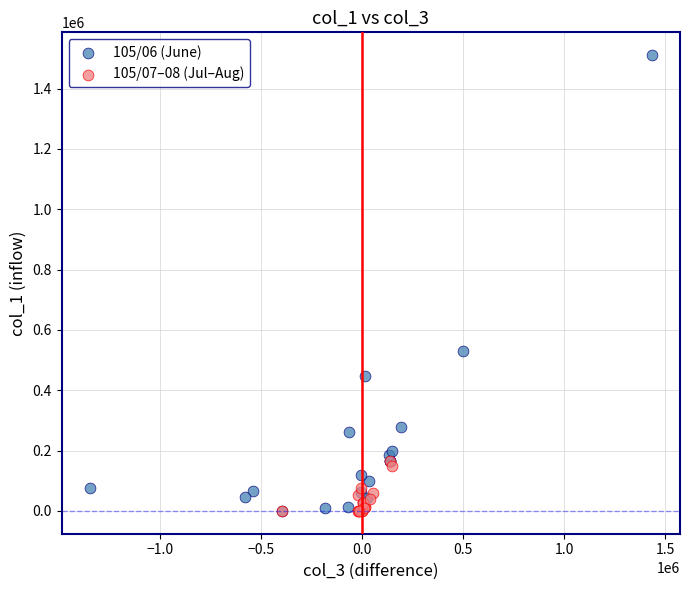

Which series has the largest Y range (max minus min)?

105/06 (June)